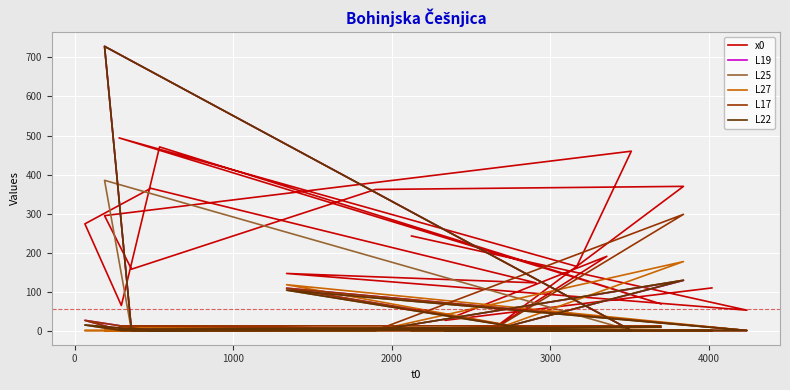

How many categories are shown in the chart?

20